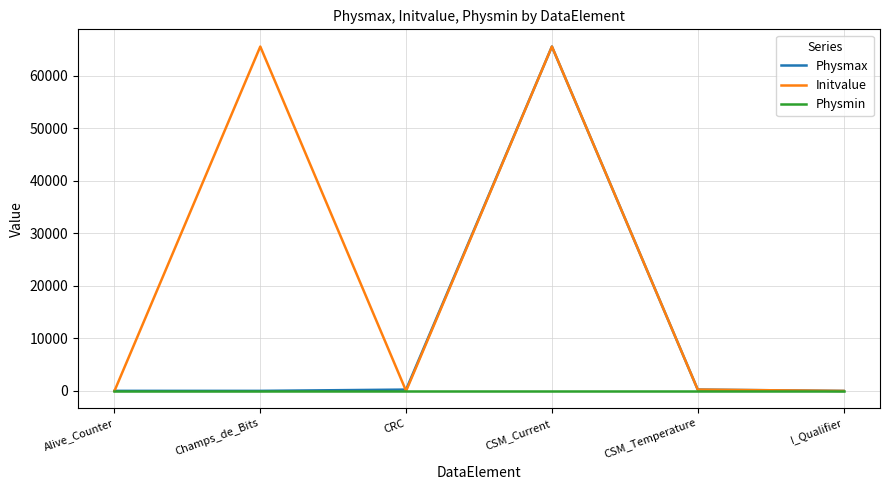

What are all the series names shown in the legend?

Physmax, Initvalue, Physmin